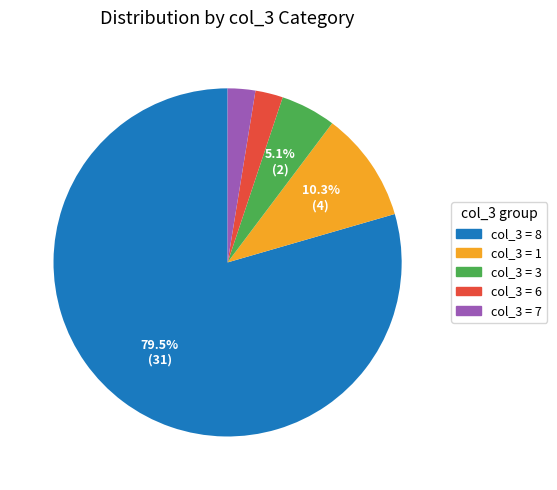

Is there any slice that represents more than half of the pie?

Yes